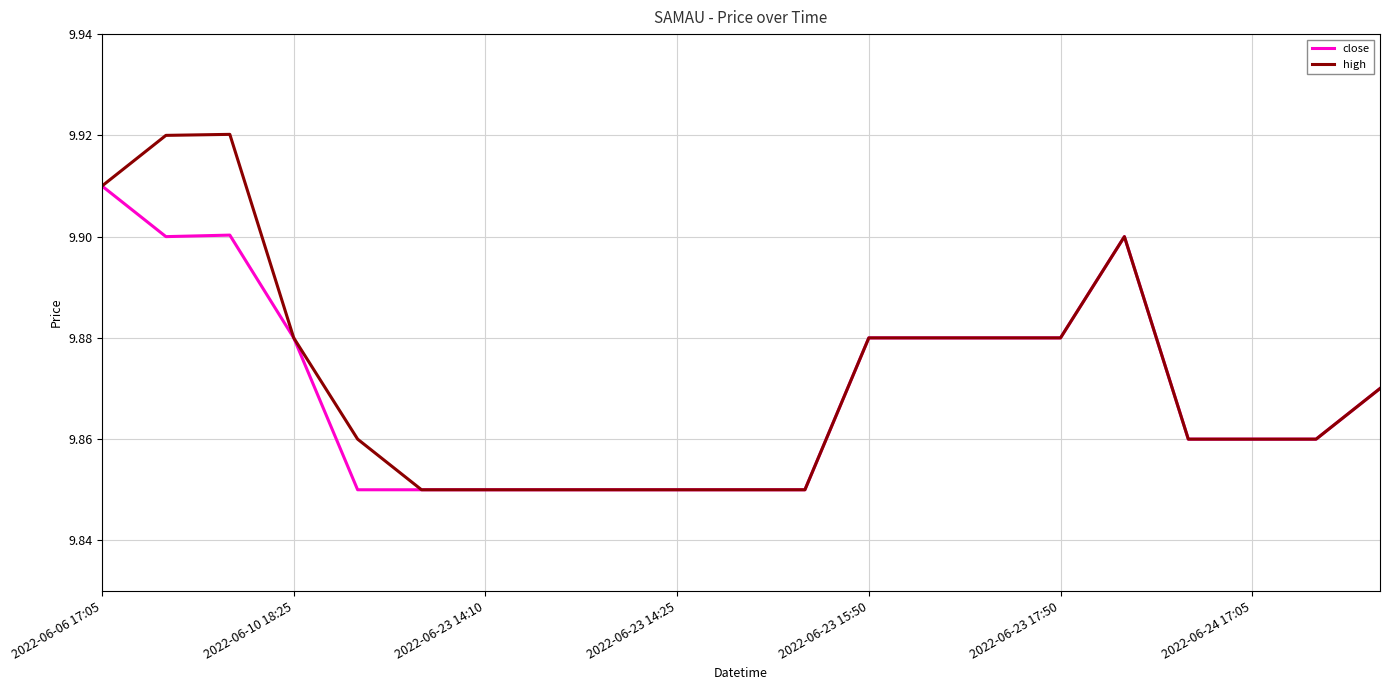

Which series has the widest spread of values?

high